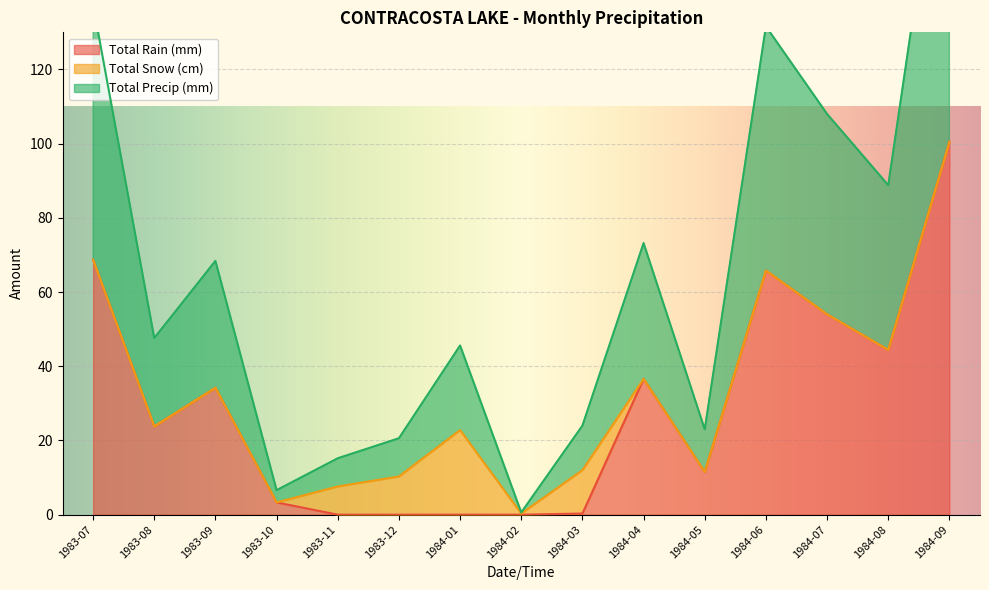

Between 1983-09 and 1983-08, which is larger?

1983-09